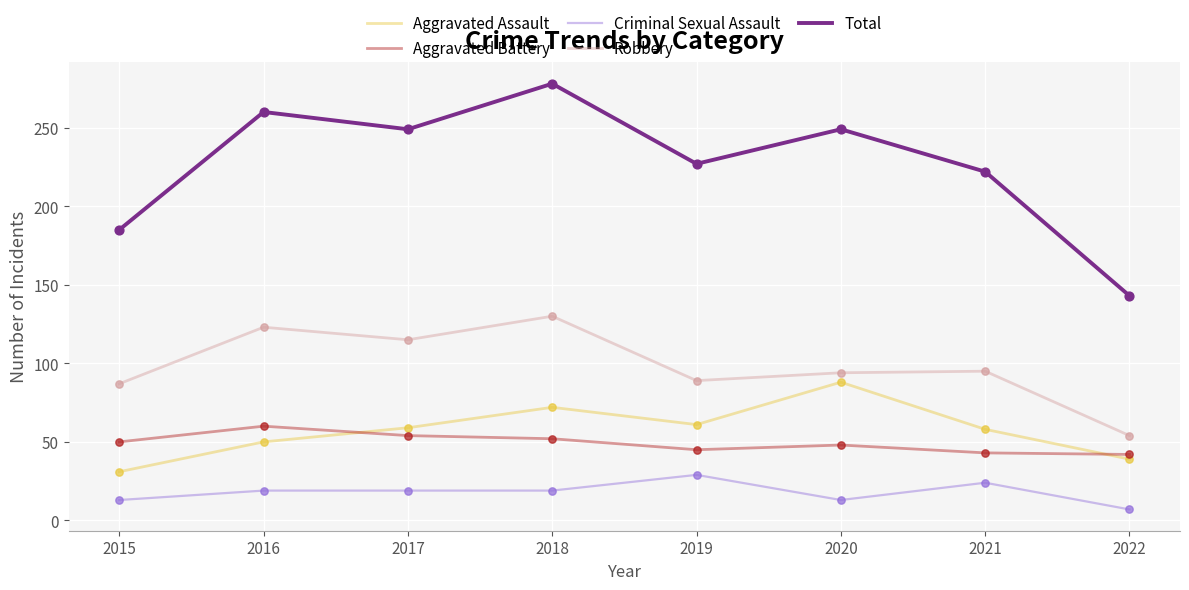

At which category is the sum across all series the highest?

2018